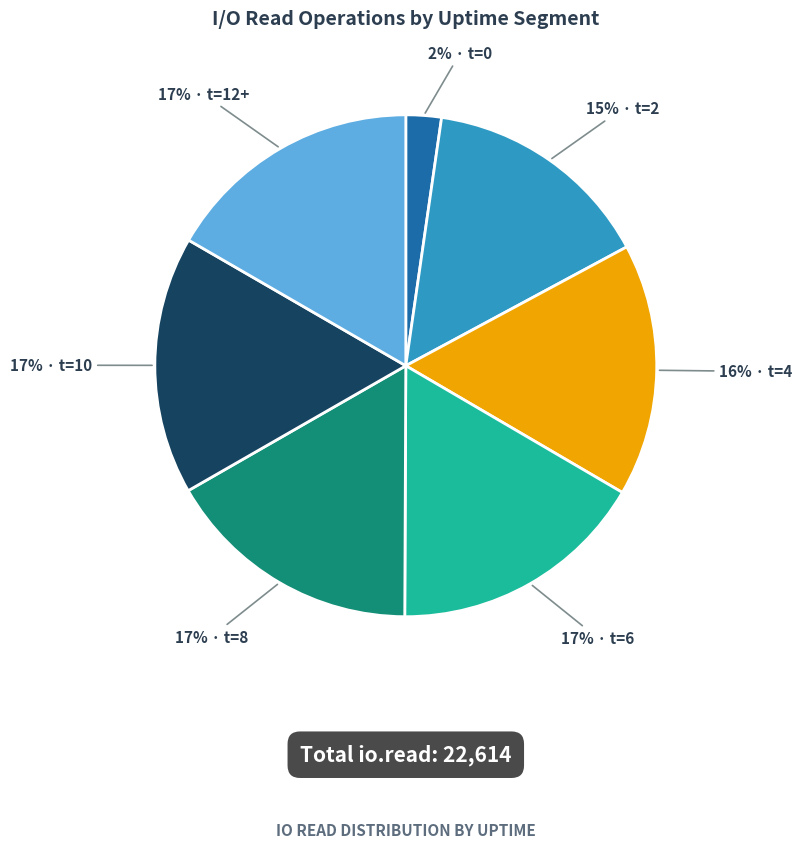

Does any single category account for the majority?

No